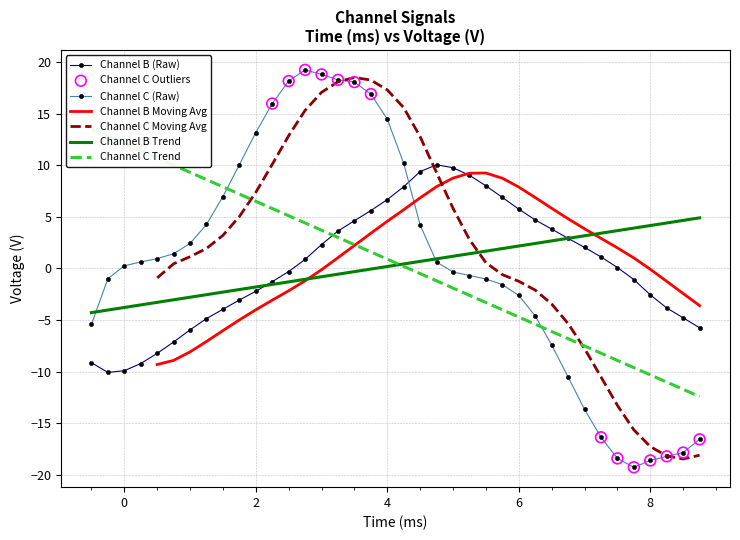

Which series has the largest total across all categories?

channel_c